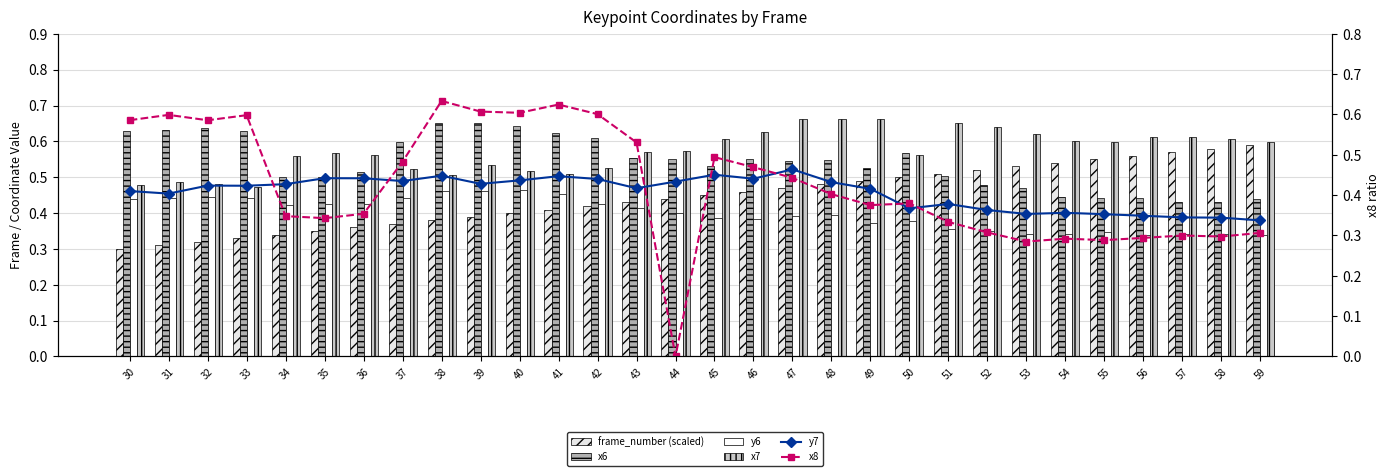

Where is x8 nearest to the value 0?

44